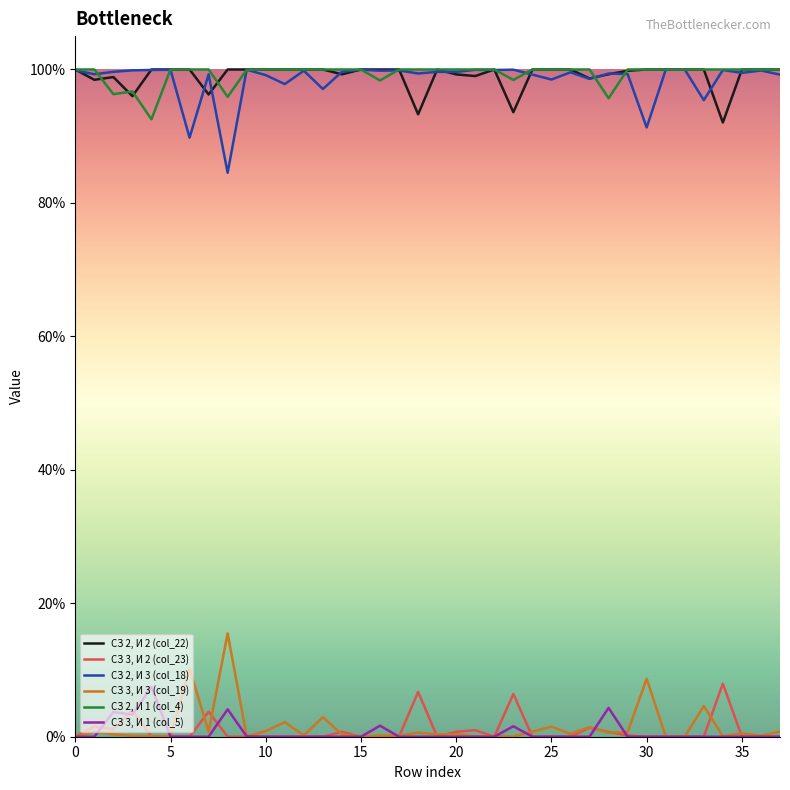

Does the chart display data point markers on the line(s)?

No